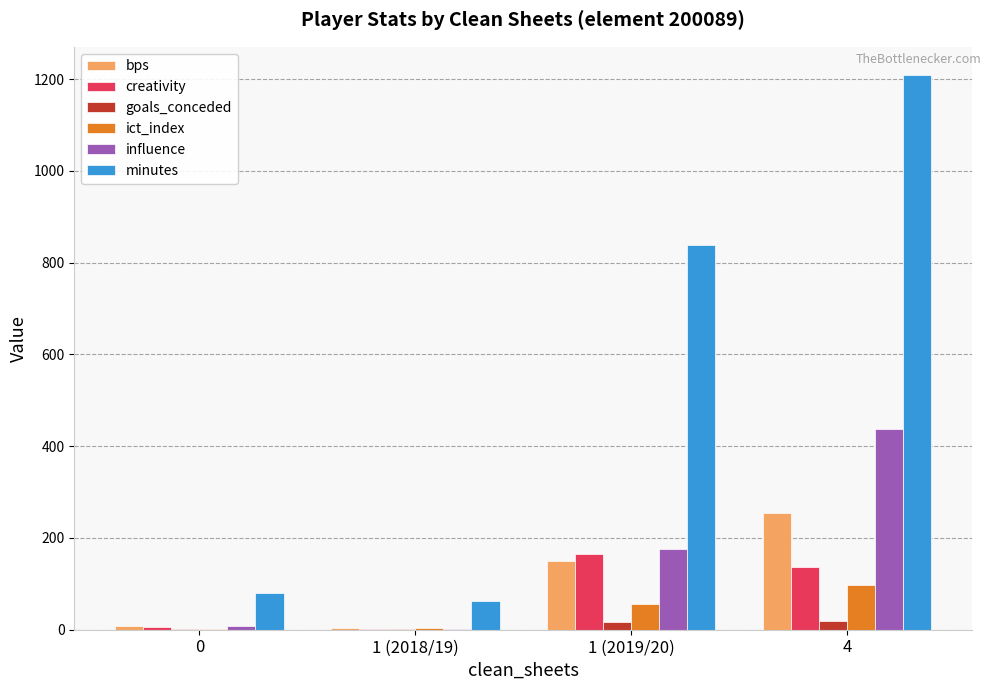

Is the value of ict_index at 1 (2018/19) greater than the value of minutes at 1 (2018/19)?

No